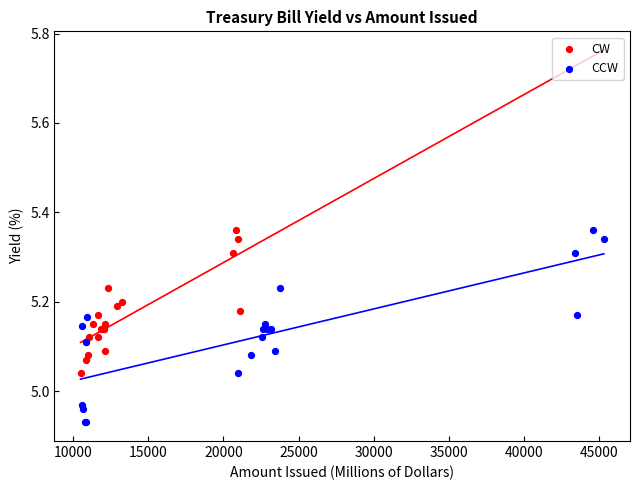

What are all the series names shown in the legend?

CW, CCW